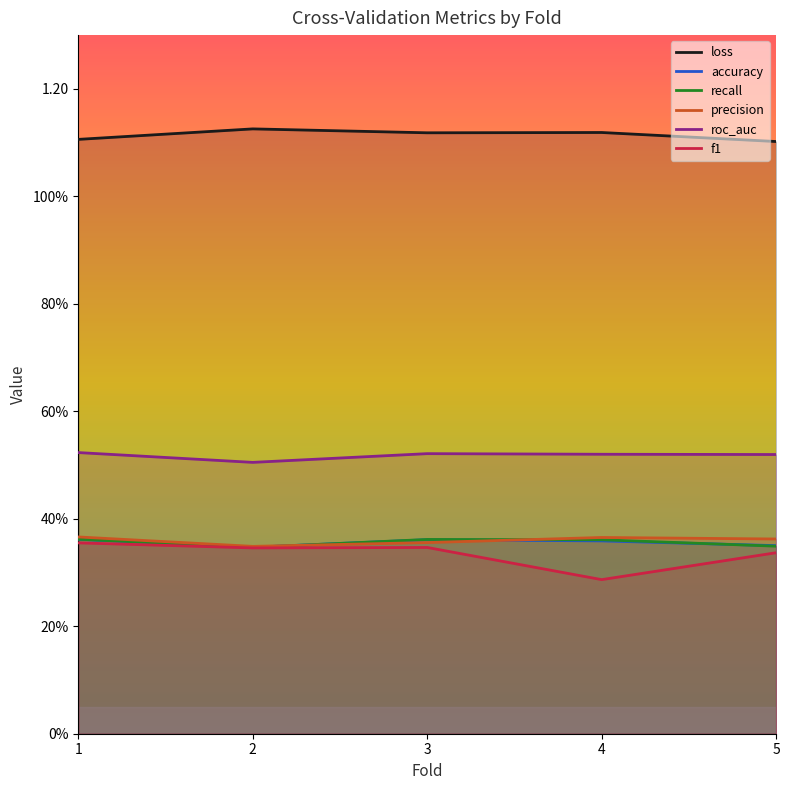

True or false: loss and roc_auc intersect in this chart.

False